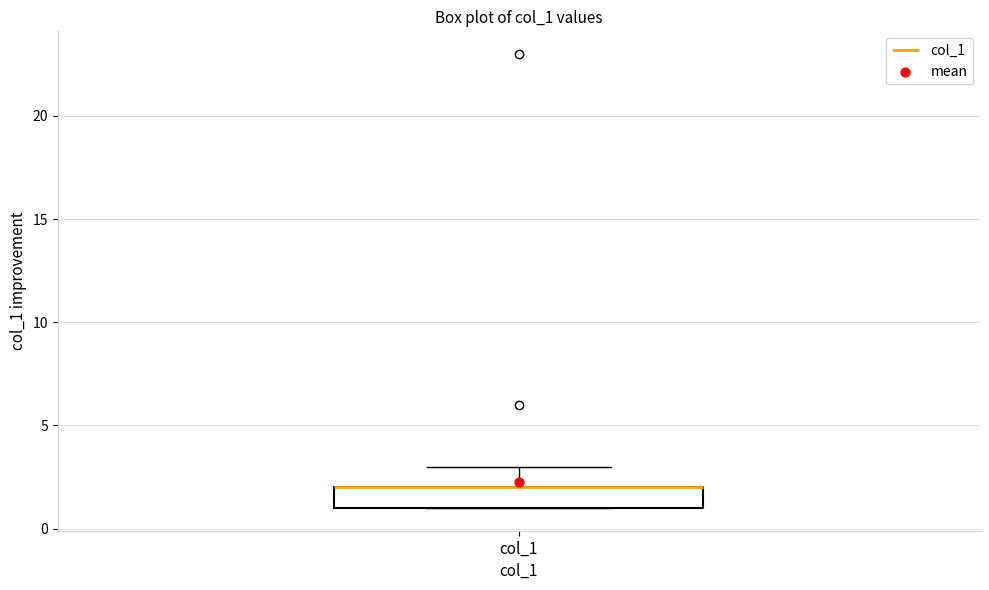

Read this box plot against the y-axis: the position of the median line, the range covered by the box, and the ends of both whiskers. The values are not printed on the chart, so give them approximately, as read against the axis.

median 2 (drawn on the box's upper edge), box 1 to 2, whiskers 1 to 3